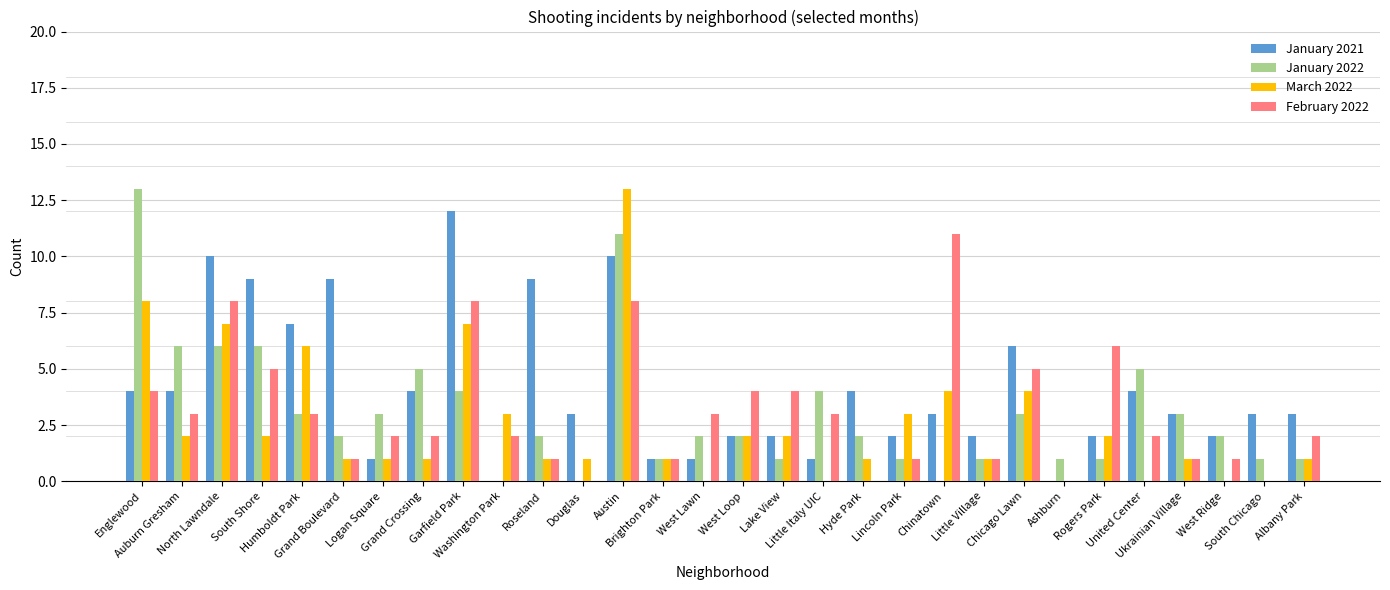

Are the bars horizontal?

No